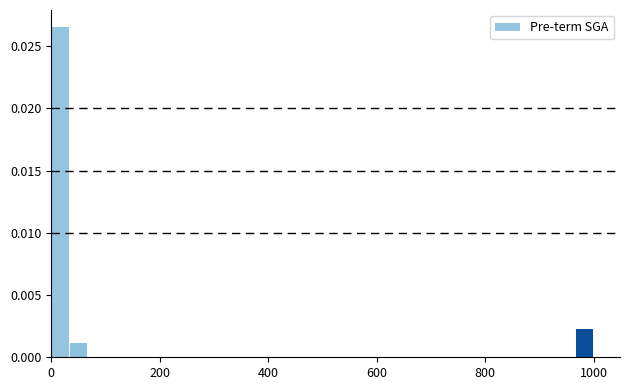

Read against the x-axis, roughly where is the centre of the tallest bar?

20